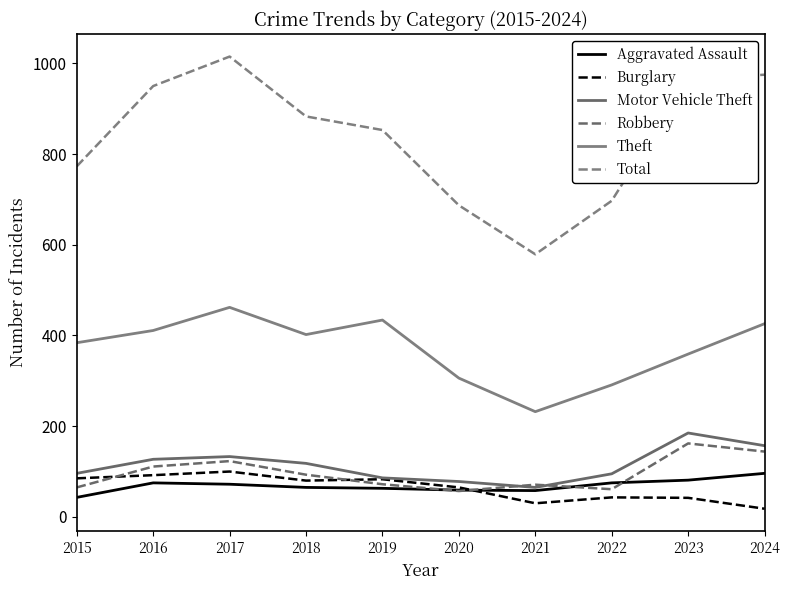

At which label does Aggravated Assault first exceed 72?

2016